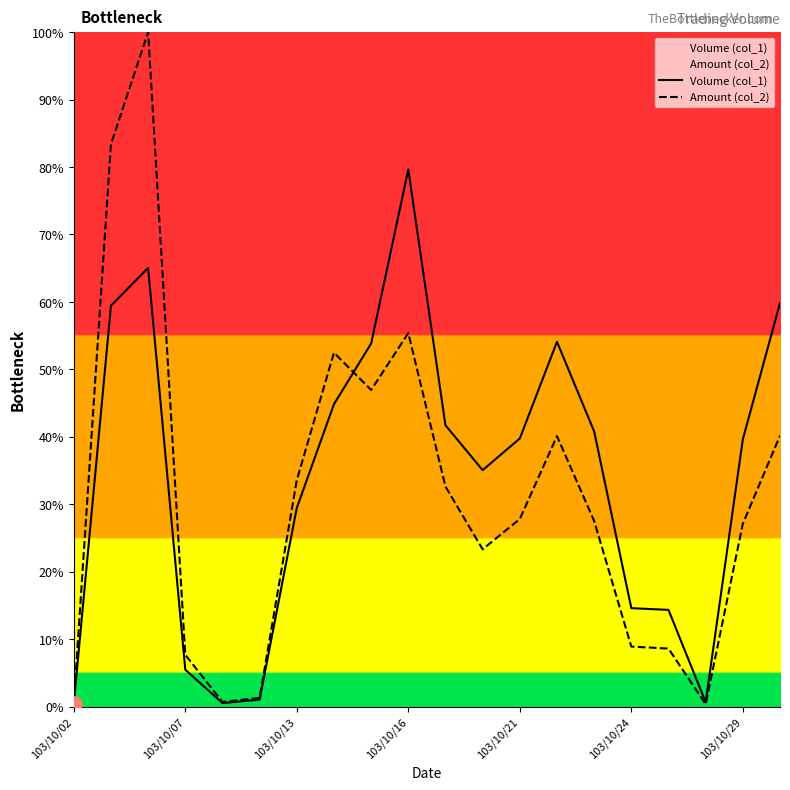

What is the total value across all series at 103/10/24?

23.5